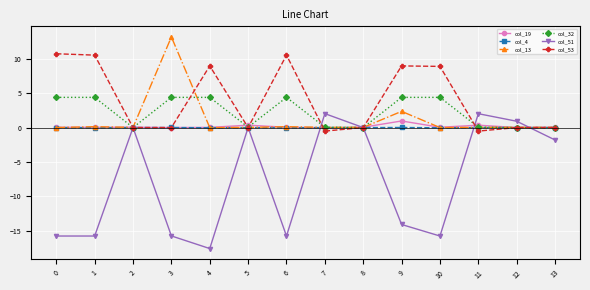

How many values in the col_51 series are below -1?

8